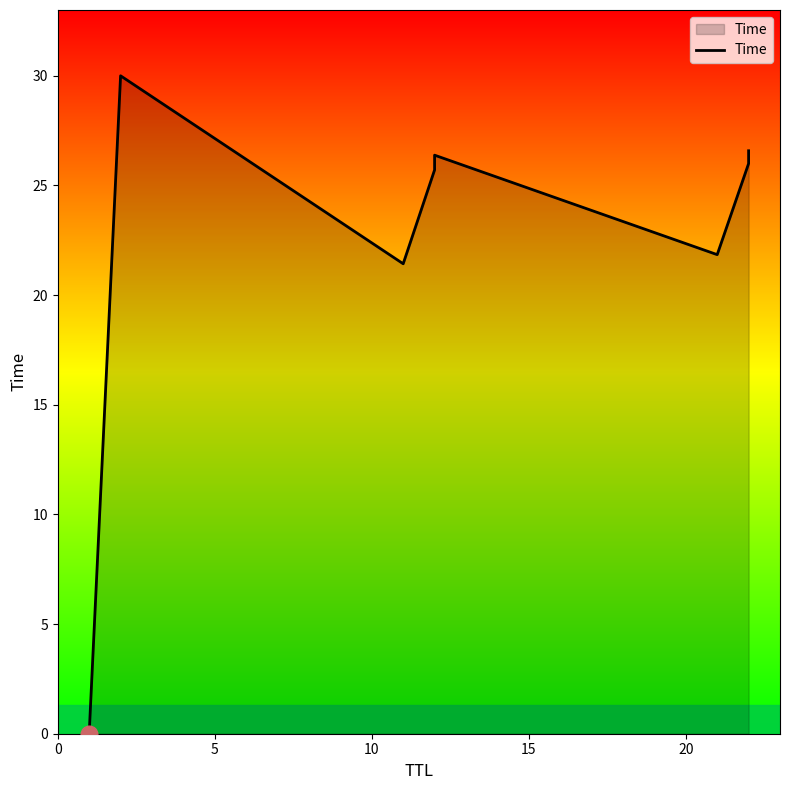

What is the value of the 4th point from the left?

25.7